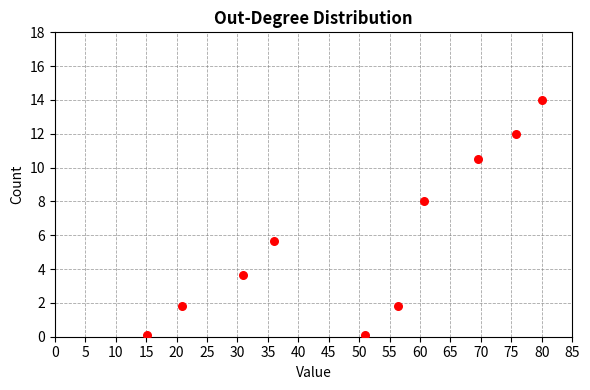

What Y value in the scatter plot is closest to 7?

8.0